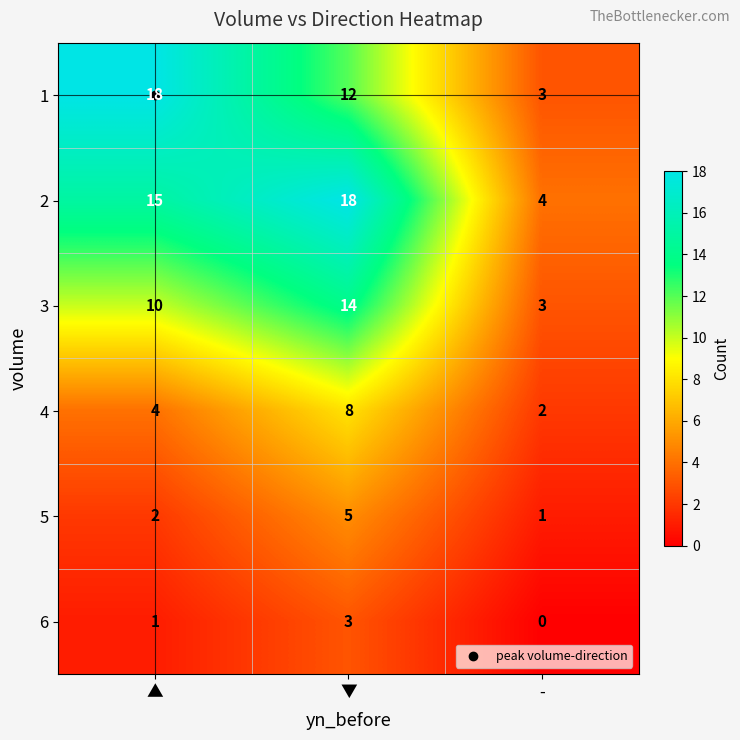

The 4 series shows 4 at ▲. True or false?

True